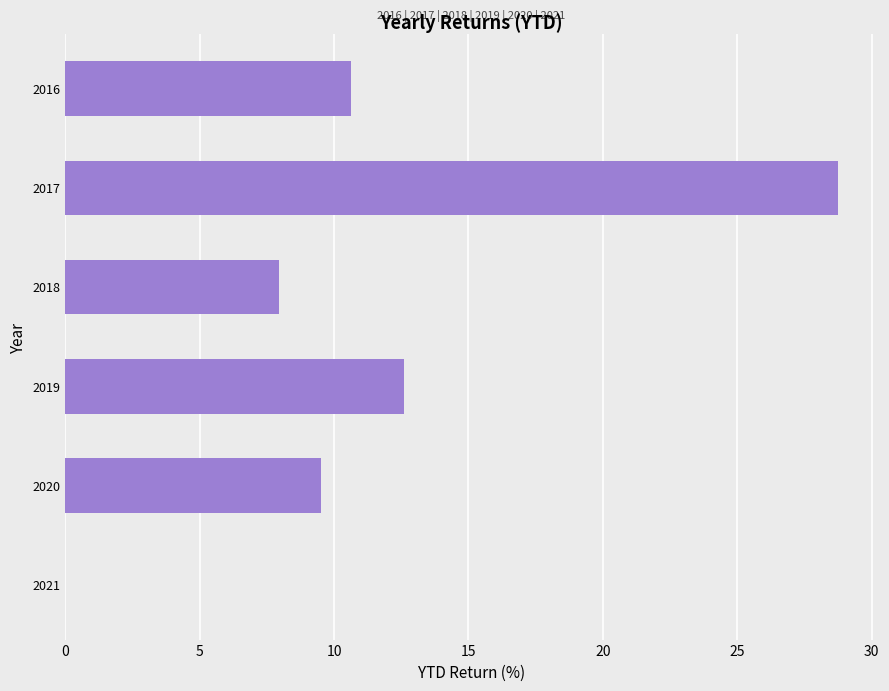

Reading top to bottom, transcribe all the data shown in this chart.

2016=10.6	2017=28.8	2018=7.9	2019=12.6	2020=9.5	2021=0.0